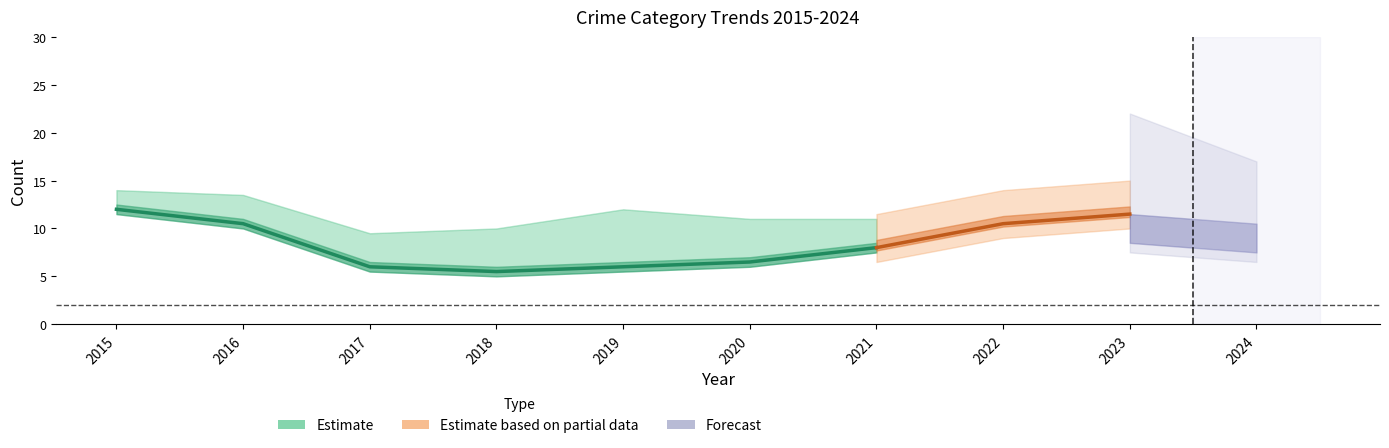

What is the sum of all values?

54.5